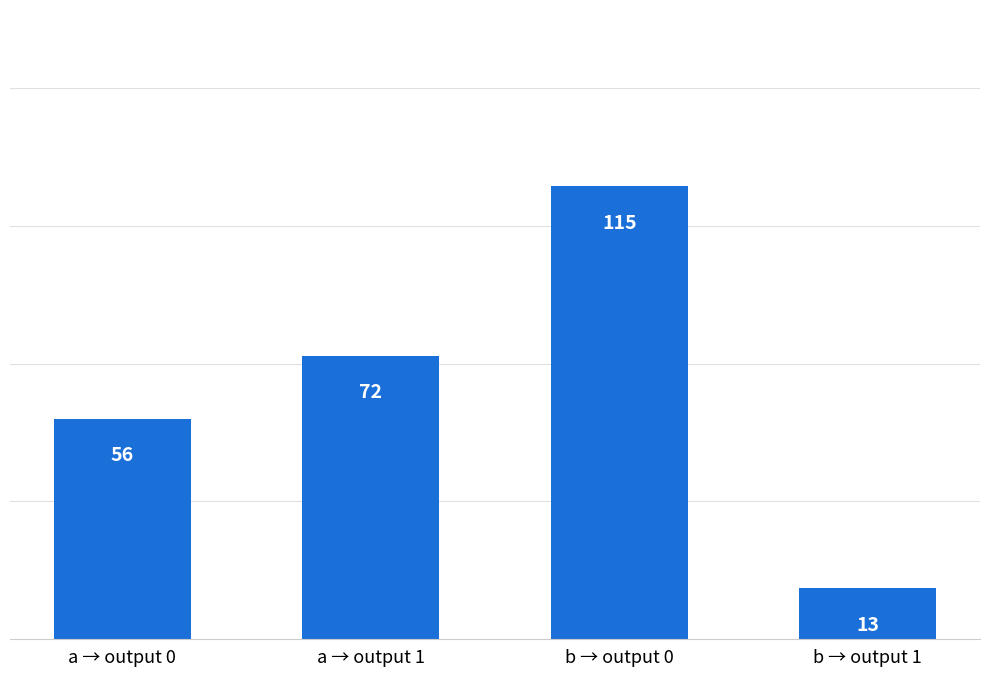

What is the change in value from a → output 0 to b → output 1?

-43